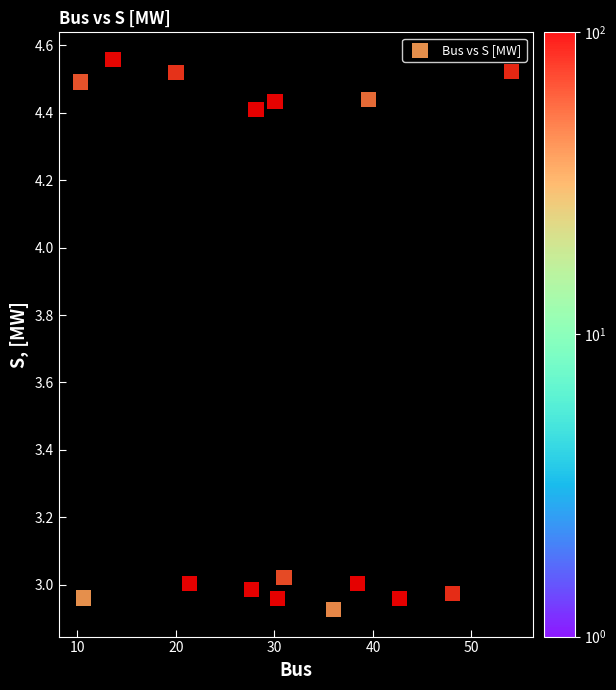

What is the range of Y values (max minus min)?

1.6